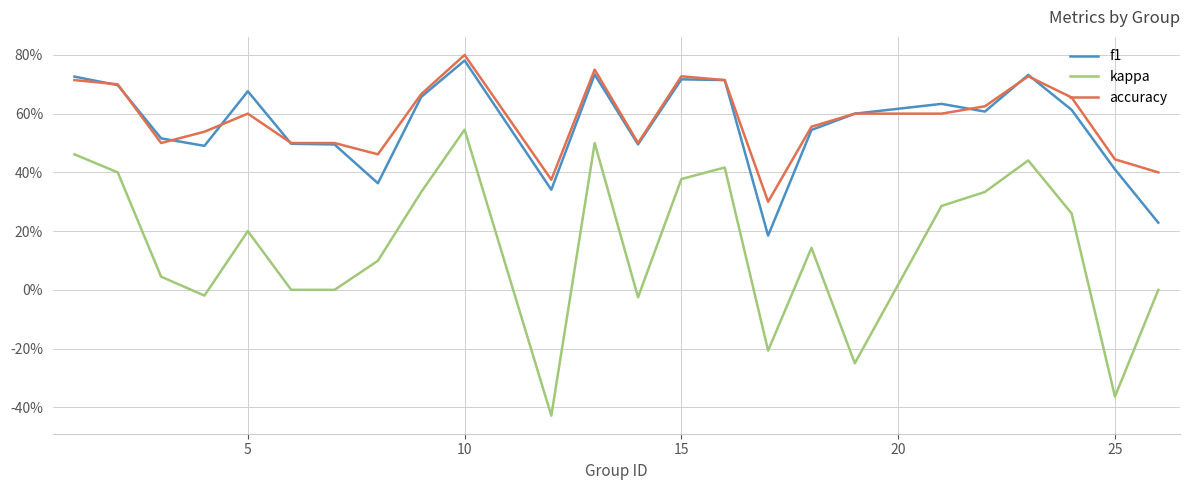

Does the chart display data point markers on the line(s)?

No